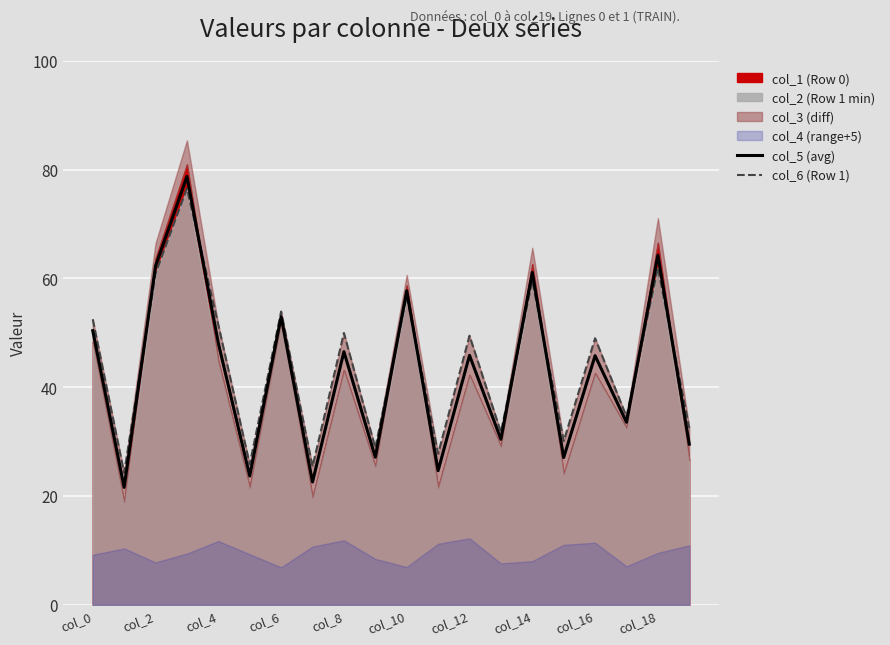

What is the minimum value for col_6 (Row 1)?

24.3